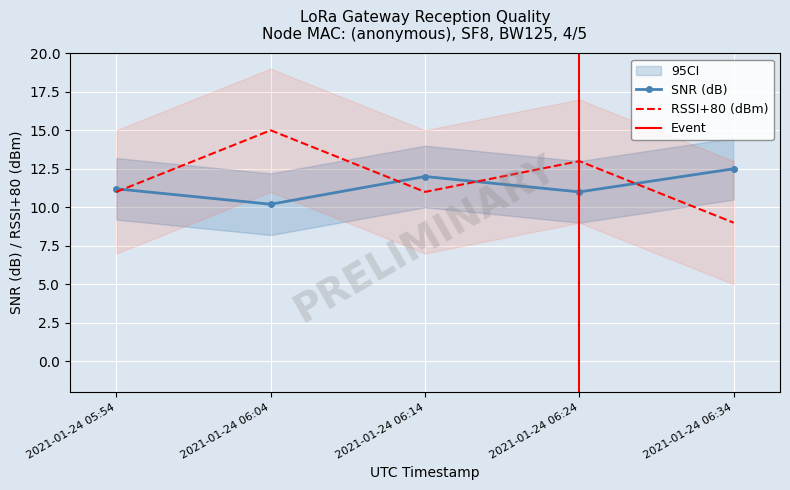

Reading left to right, list all the values displayed in this chart.

SNR: 2021-01-24 05:54=11.2	2021-01-24 06:04=10.2	2021-01-24 06:14=12.0	2021-01-24 06:24=11.0	2021-01-24 06:34=12.5
RSSI: 2021-01-24 05:54=11.0	2021-01-24 06:04=15.0	2021-01-24 06:14=11.0	2021-01-24 06:24=13.0	2021-01-24 06:34=9.0